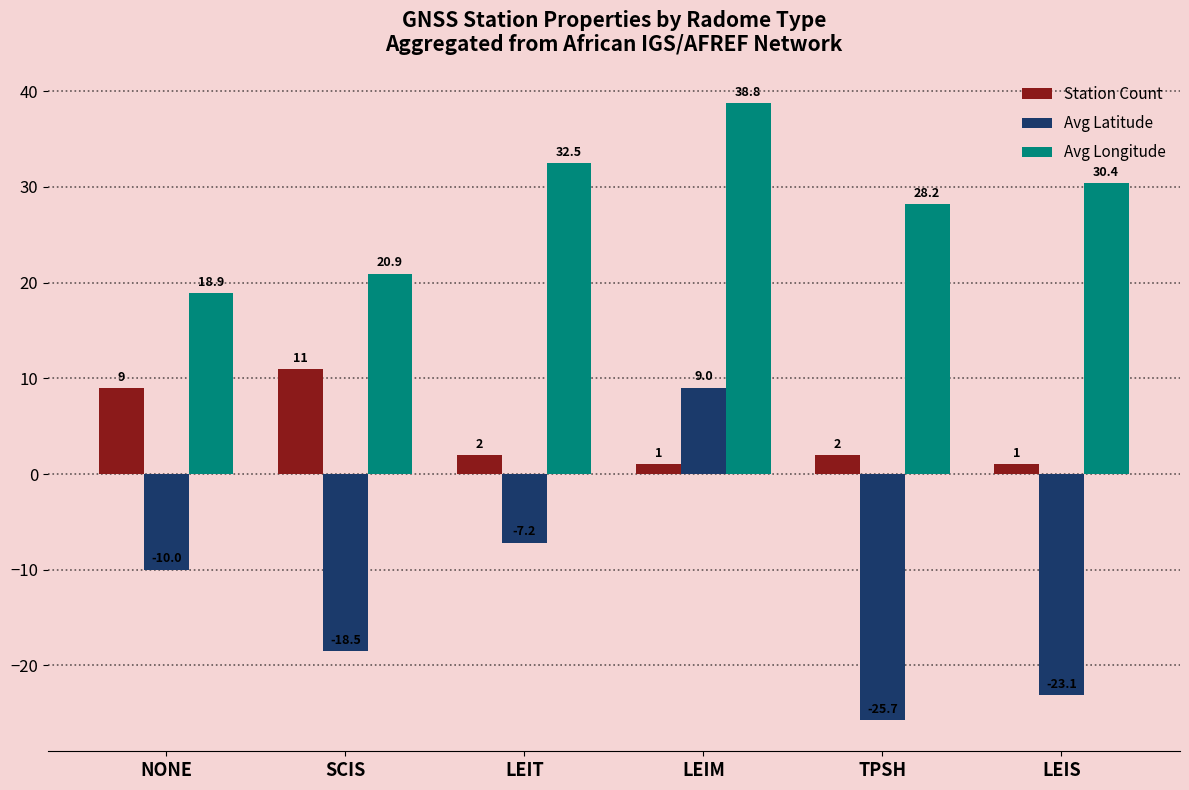

What is the highest value of the Avg Longitude series?

38.8